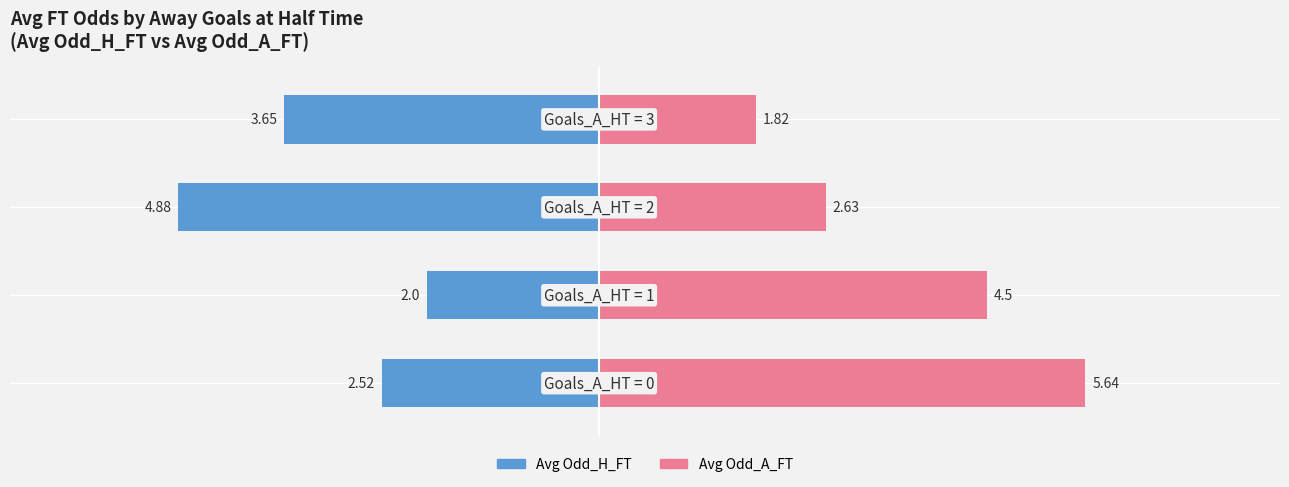

What is the value of the Avg Odd_A_FT bar at the 4th from the left?

1.8